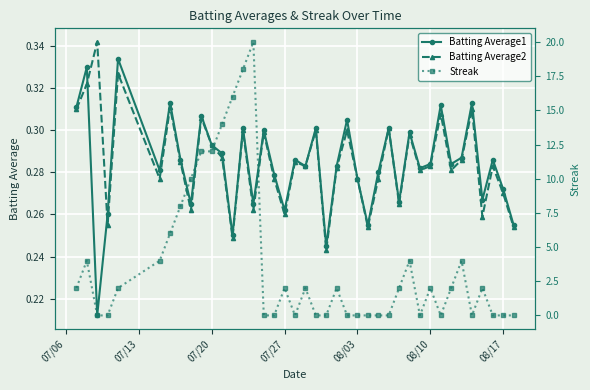

Count the Batting Average2 values in the range 0 to 1.

40